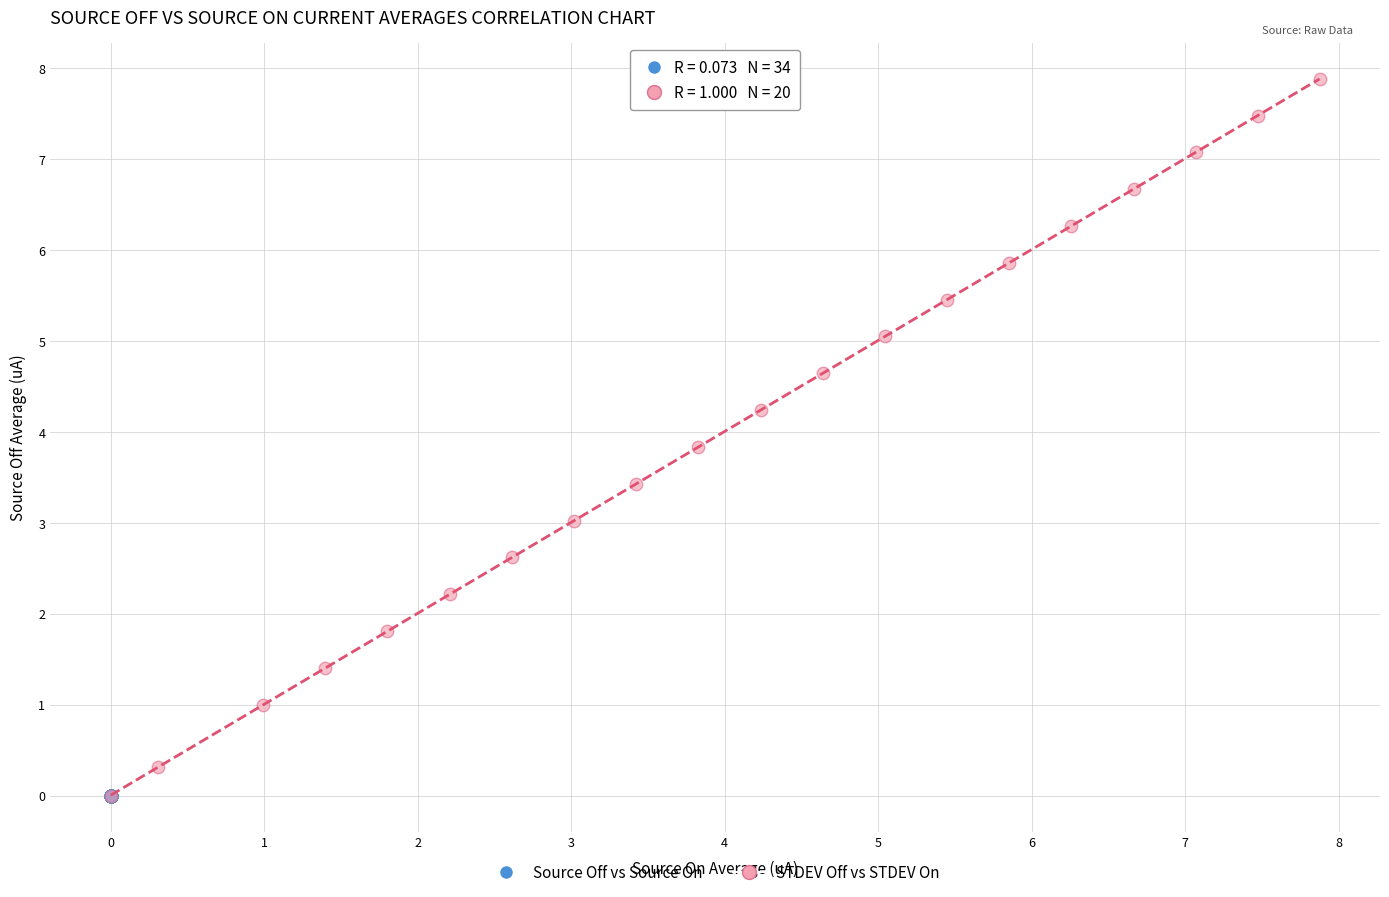

Which series has the widest spread of Y values?

STDEV Off vs STDEV On